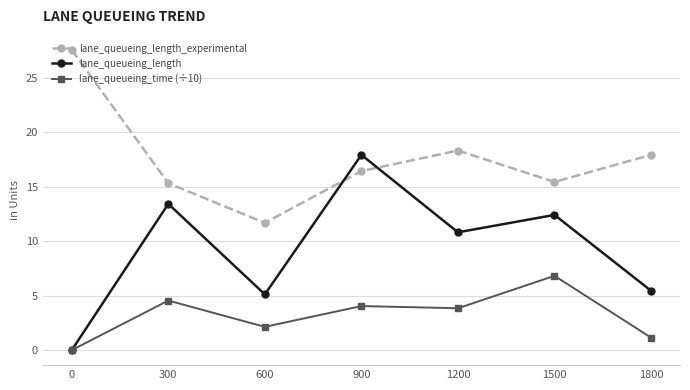

Rank the series at 1800 from highest to lowest value.

lane_queueing_length_experimental, lane_queueing_length, lane_queueing_time (÷10)